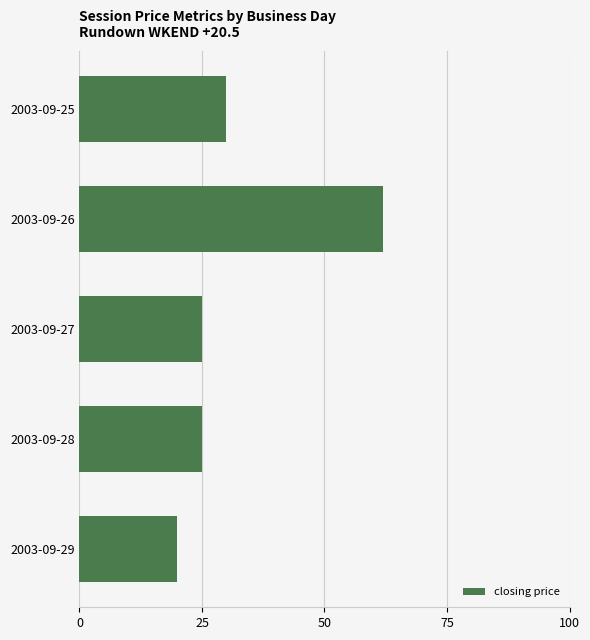

What is the difference between the second highest and second lowest values?

5